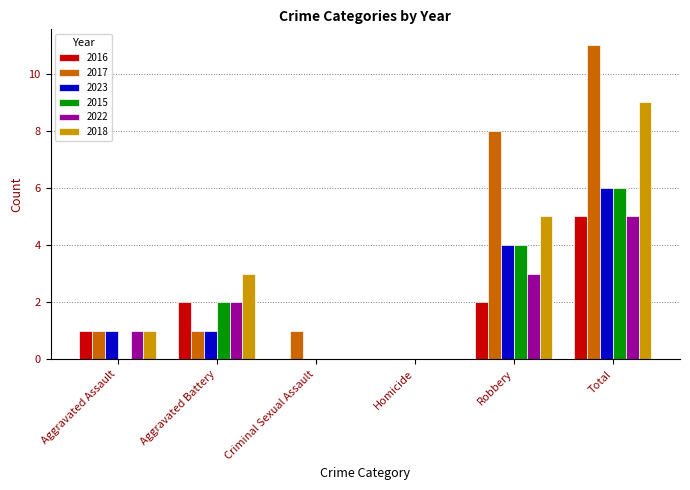

What is the difference between the 2017 values at Total and Robbery?

3